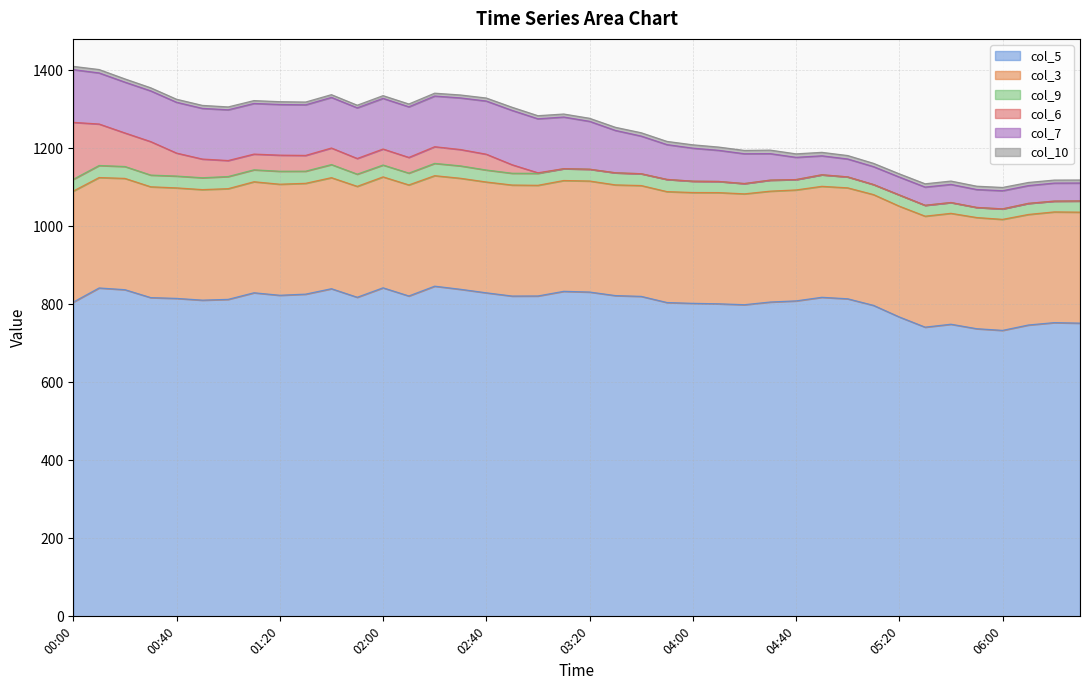

What is the sum of the col_6 values at 02:10 and 01:00?

81.2